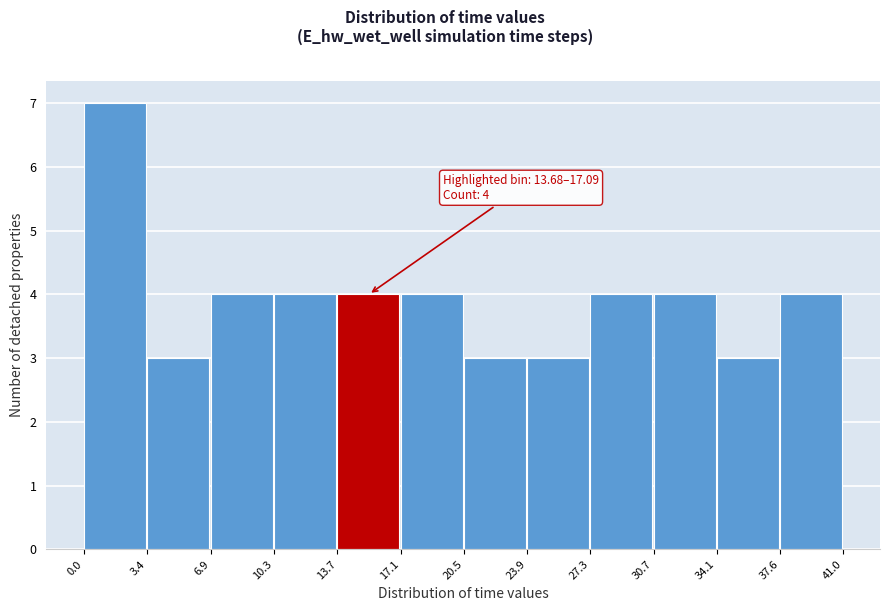

Which range on the x-axis has the tallest bar?

0.0 to 3.4